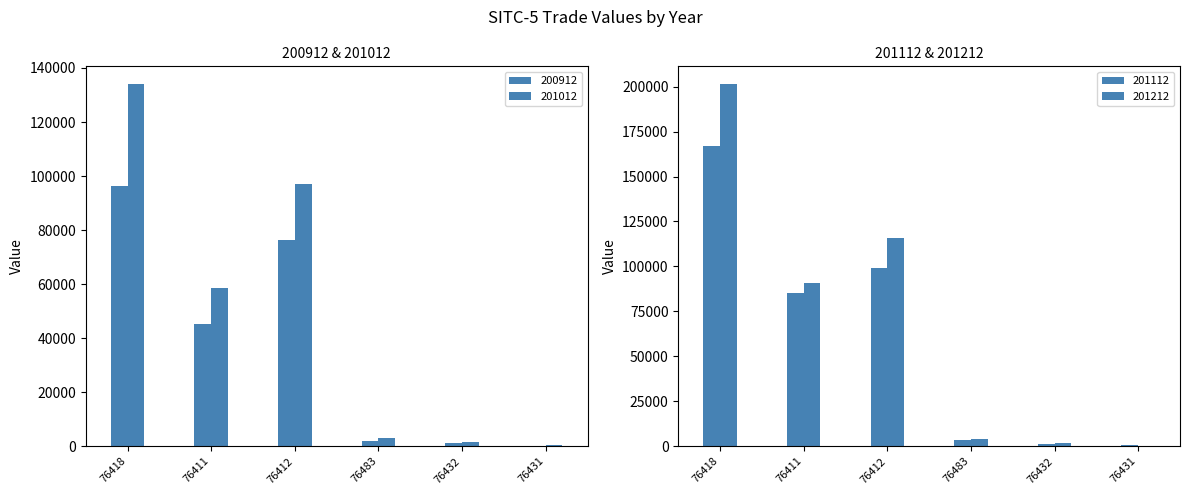

Rank the series by their average value, from lowest to highest.

200912, 201012, 201112, 201212